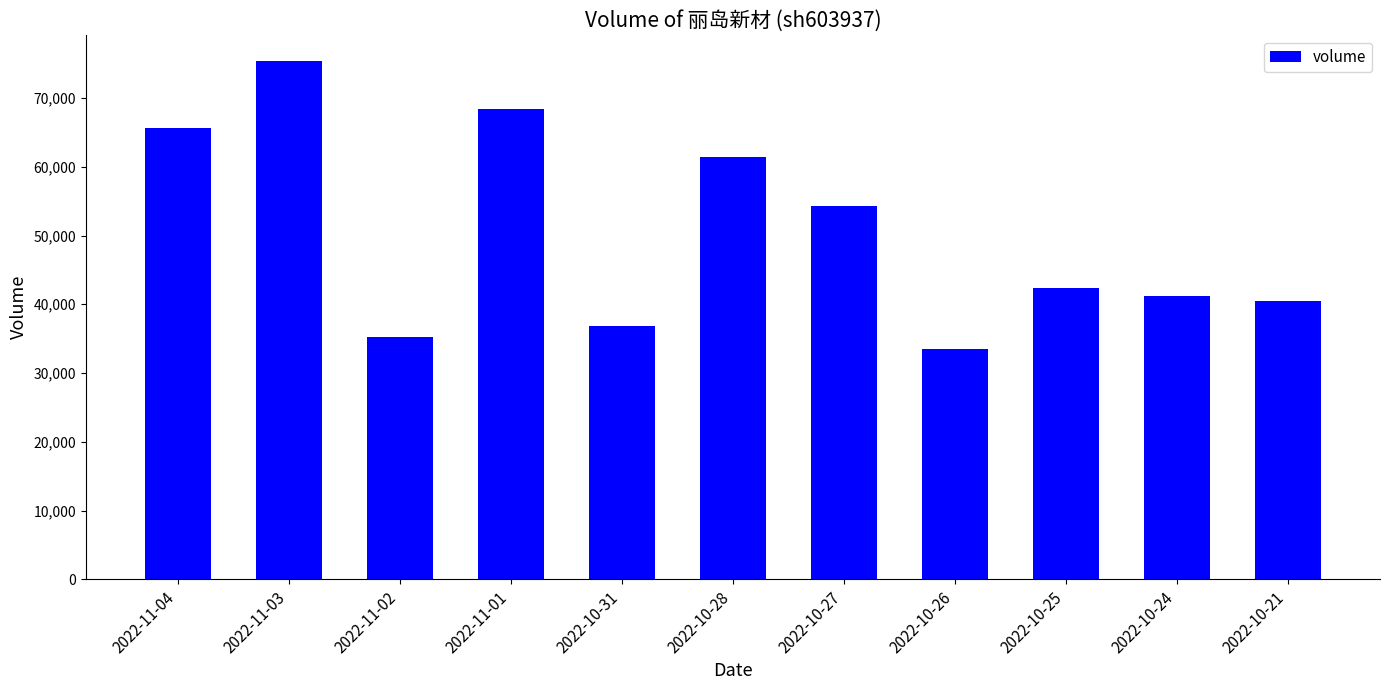

What is the difference between the second highest and second lowest values?

33228